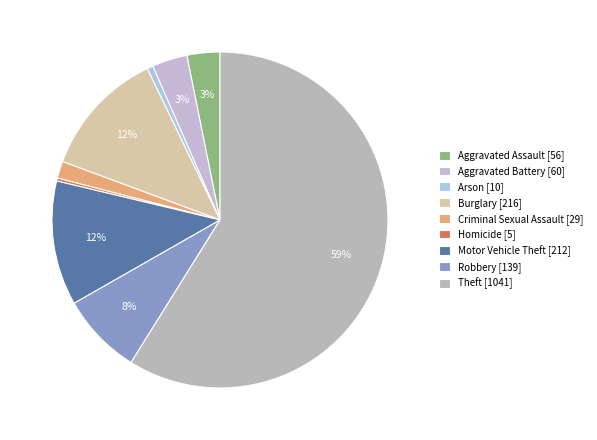

What portion of the pie excludes Robbery?

92.1%